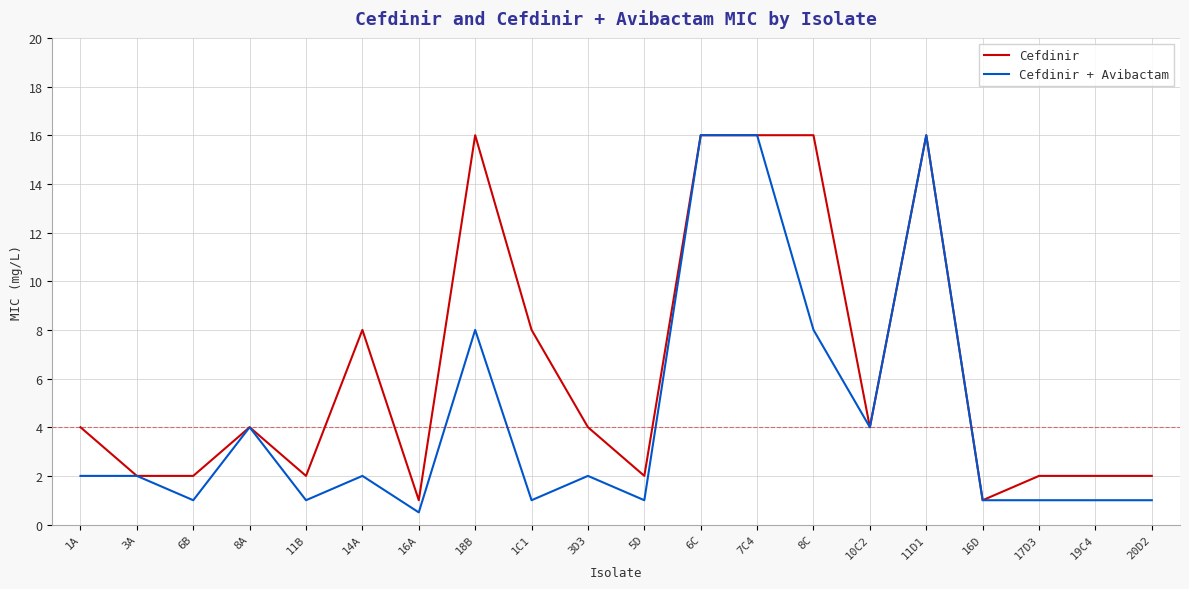

What position from the right is 5D?

10